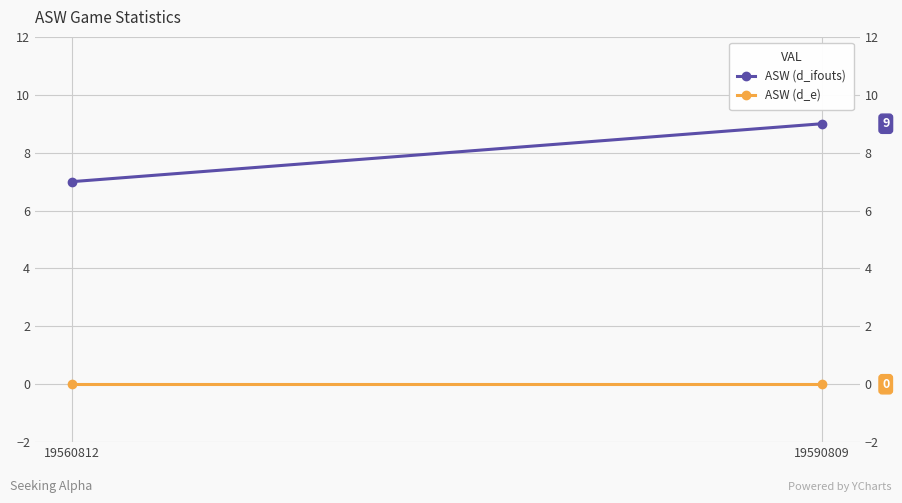

True or false: ASW (d_ifouts) has a value of 2 at 19560812.

False